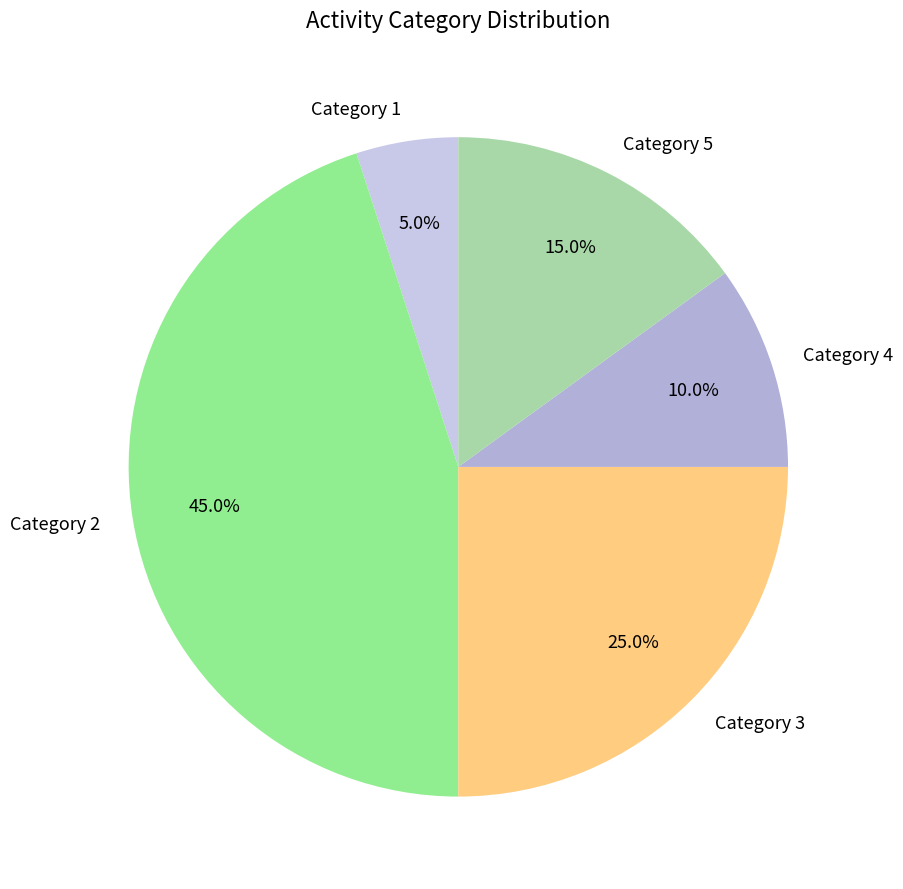

Does Category 4 account for over 50% of the chart?

No